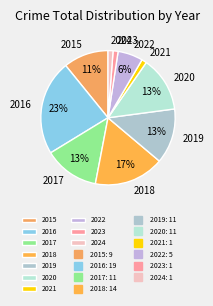

How many slices are in this pie chart?

10